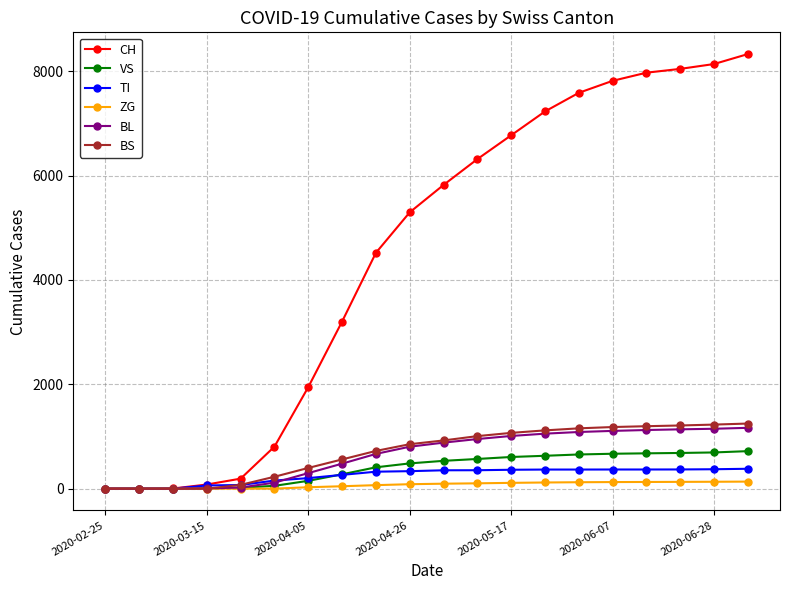

What is the highest value of the CH series?

8331